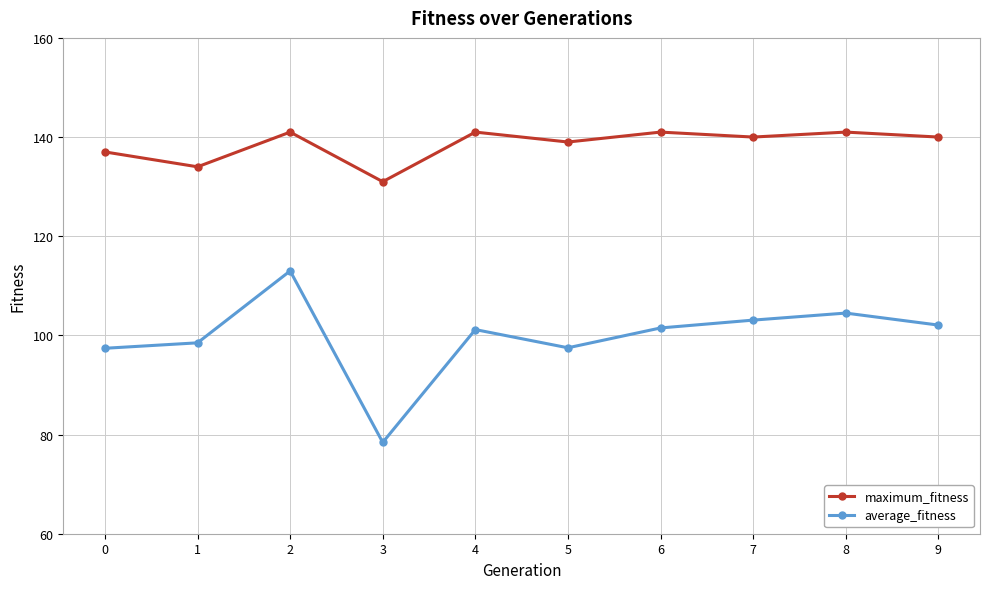

How many series are shown in this chart?

2